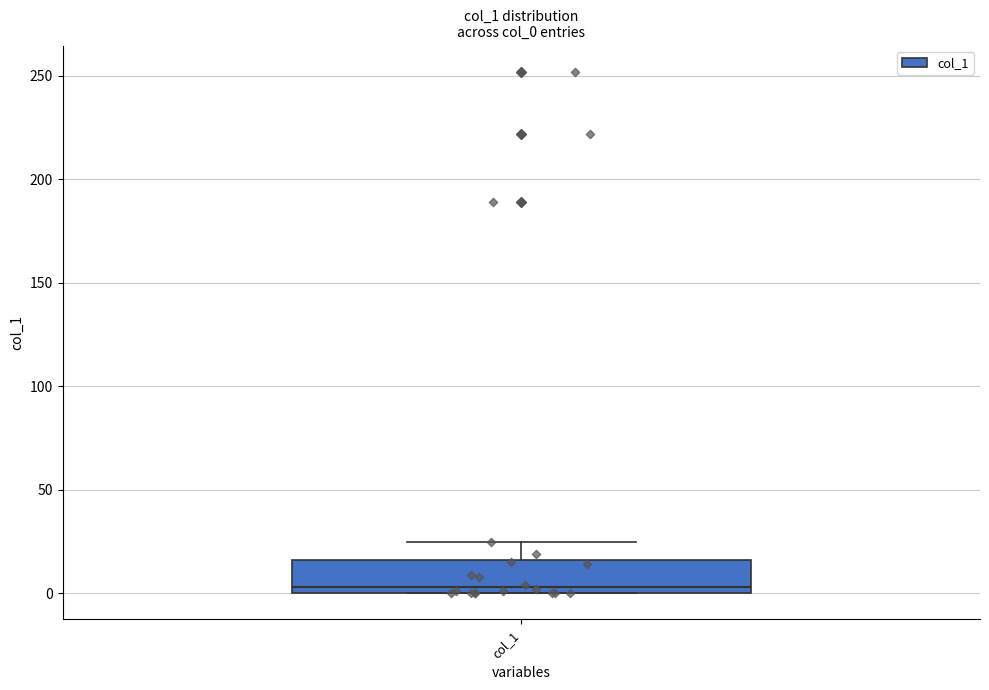

Read this box plot against the y-axis: the position of the median line, the range covered by the box, and the ends of both whiskers. The values are not printed on the chart, so give them approximately, as read against the axis.

median 5, box 0 to 15, whiskers 0 to 25